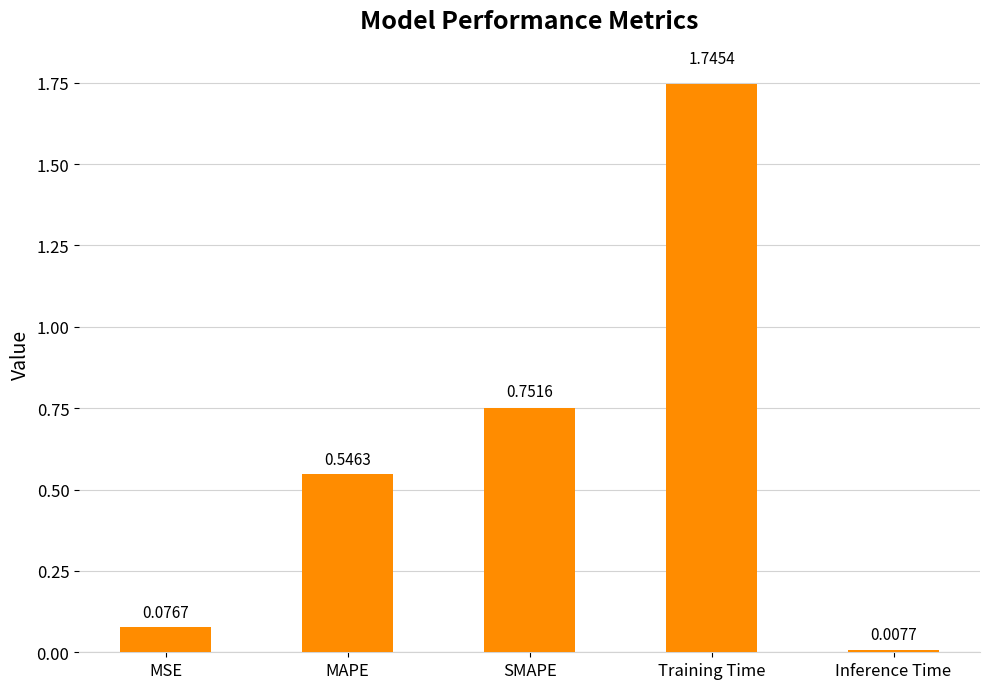

What position from the right is MAPE?

4